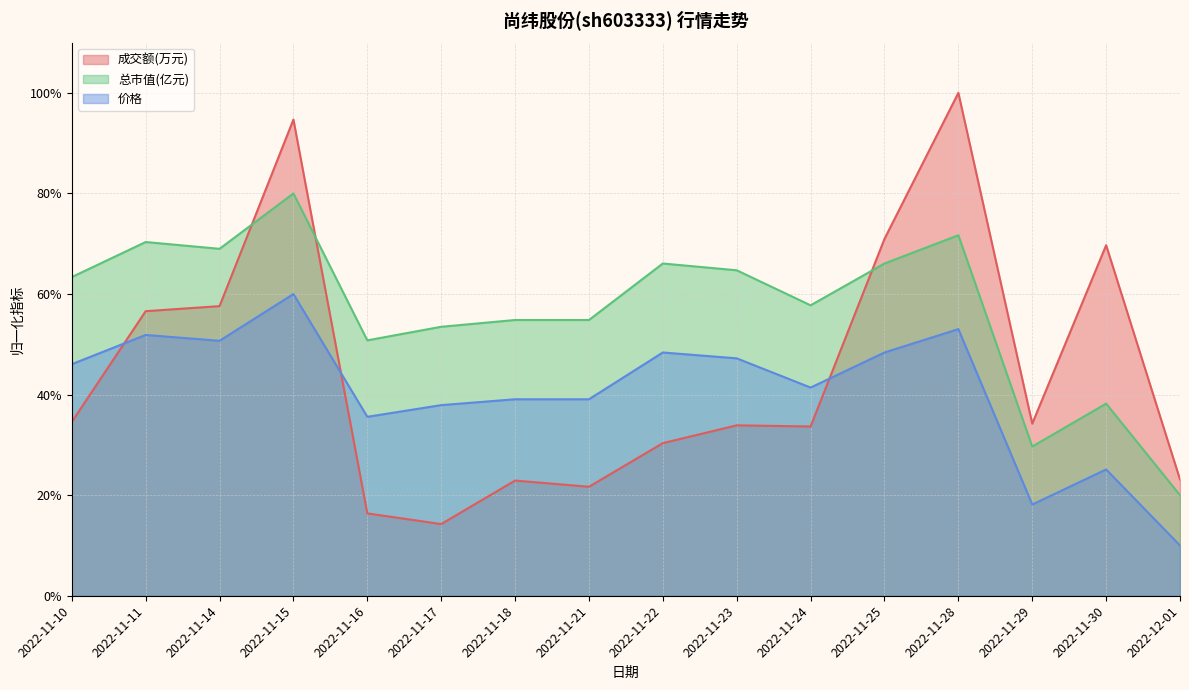

What is the difference between the second highest and second lowest values in the 总市值(亿元) series?

42.0